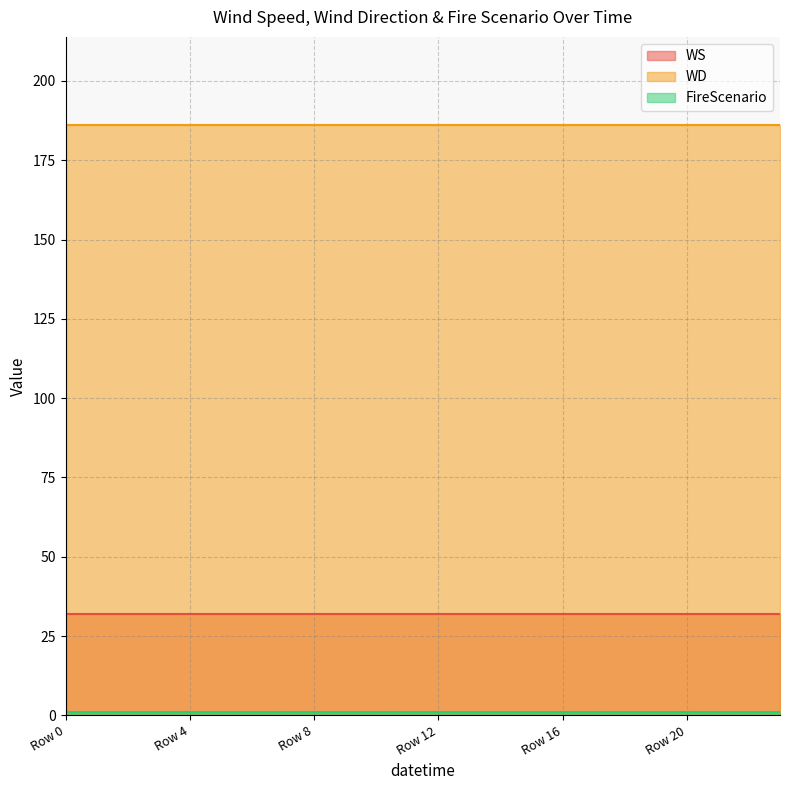

What is the highest value of the WD series?

186